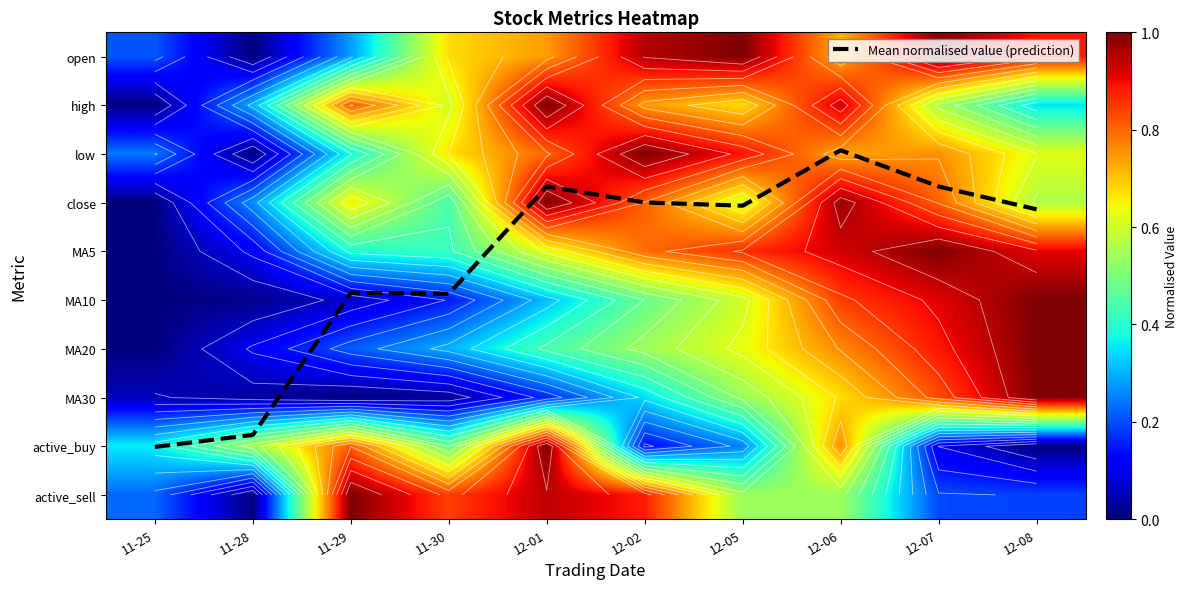

Is it true that low equals 1.0 at 12-08?

False